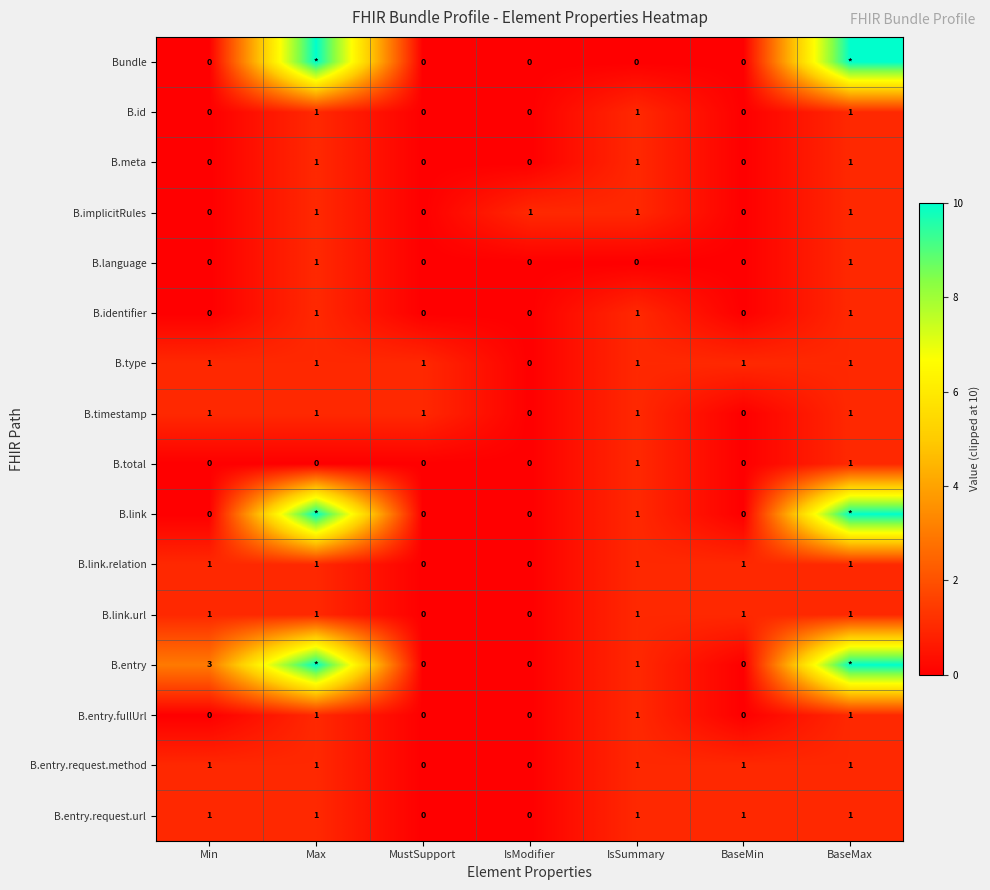

What is the sum of the B.entry.fullUrl values at IsModifier and IsSummary?

1